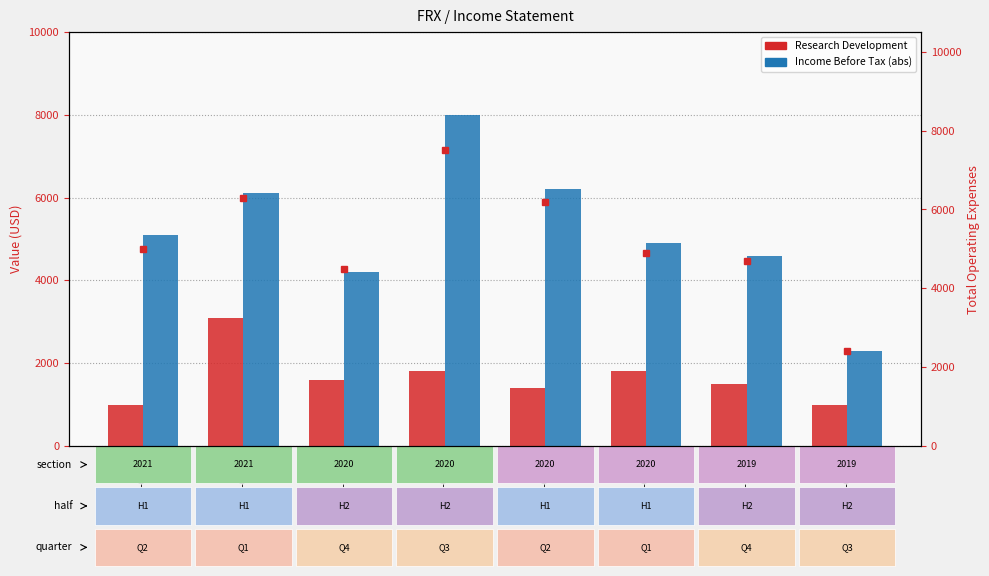

Rank the series at 2020-06-30 from highest to lowest value.

Income Before Tax (abs), Total Operating Expenses, Research Development